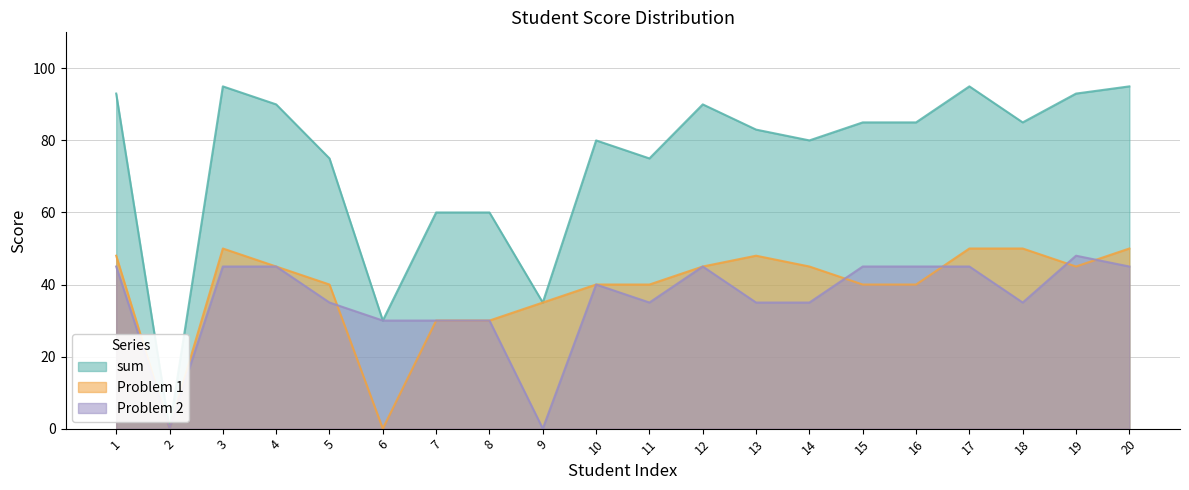

Reading right to left, extract all data points from this chart.

sum: 20=95	19=93	18=85	17=95	16=85	15=85	14=80	13=83	12=90	11=75	10=80	9=35	8=60	7=60	6=30	5=75	4=90	3=95	2=0	1=93
Problem 1: 20=50	19=45	18=50	17=50	16=40	15=40	14=45	13=48	12=45	11=40	10=40	9=35	8=30	7=30	6=0	5=40	4=45	3=50	2=0	1=48
Problem 2: 20=45	19=48	18=35	17=45	16=45	15=45	14=35	13=35	12=45	11=35	10=40	9=0	8=30	7=30	6=30	5=35	4=45	3=45	2=0	1=45